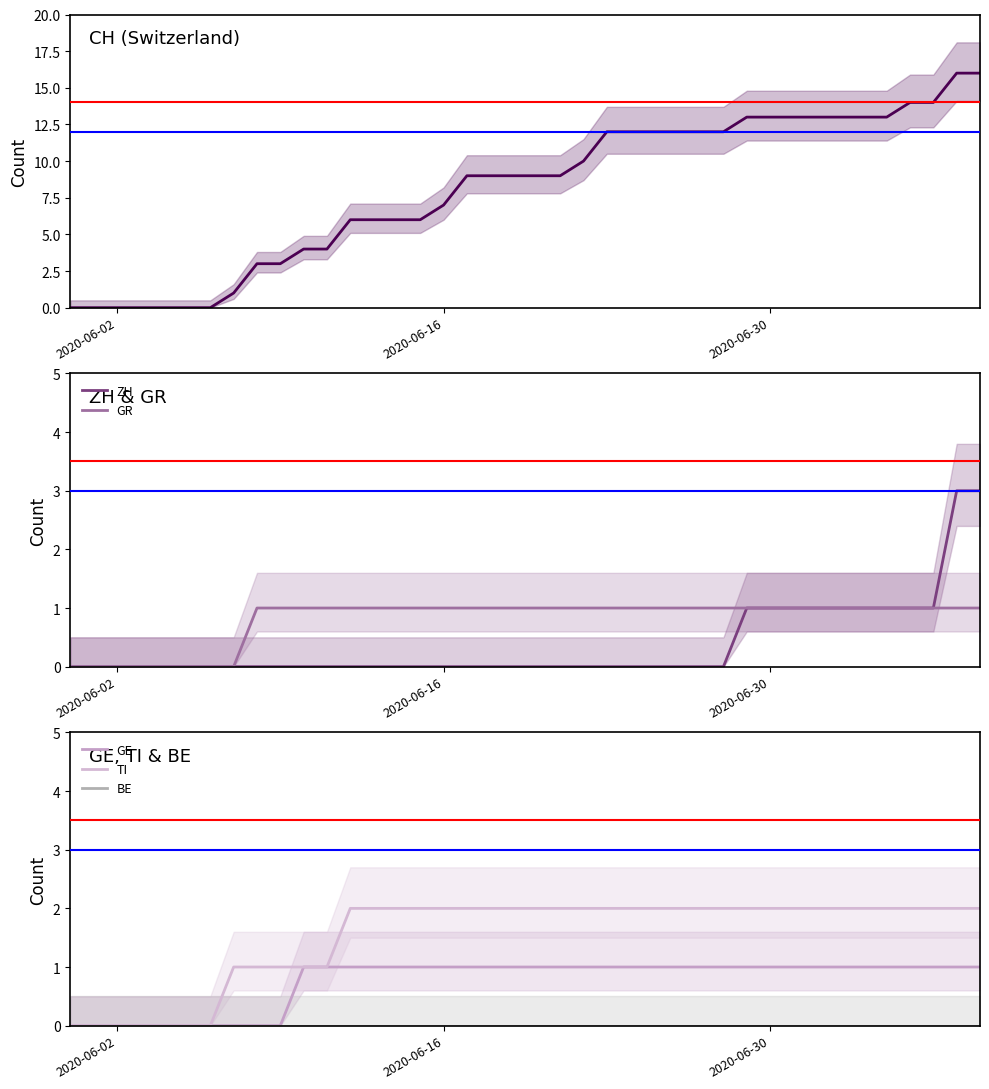

The value of ZH at 2020-06-02 is -1. True or false?

False